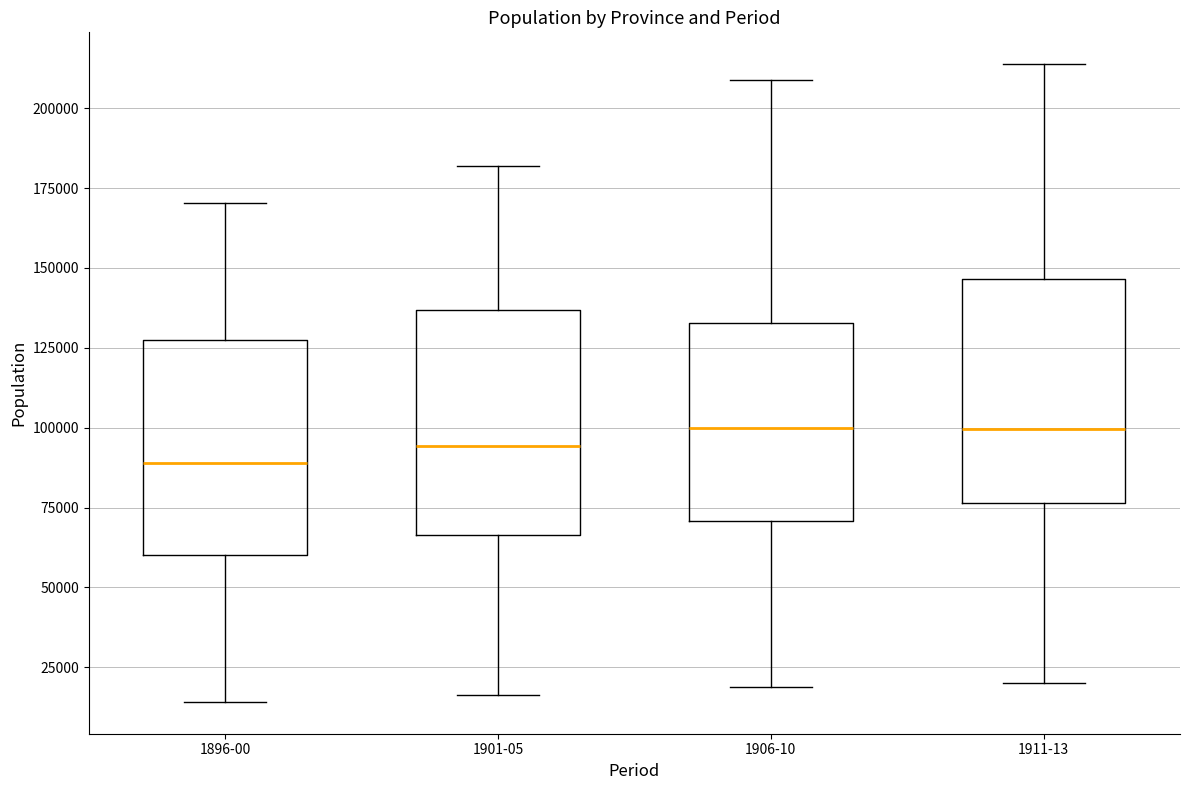

Where does the median line of the box for 1911-13 sit on the y-axis? The values are not printed on the chart, so give them approximately, as read against the axis.

100000